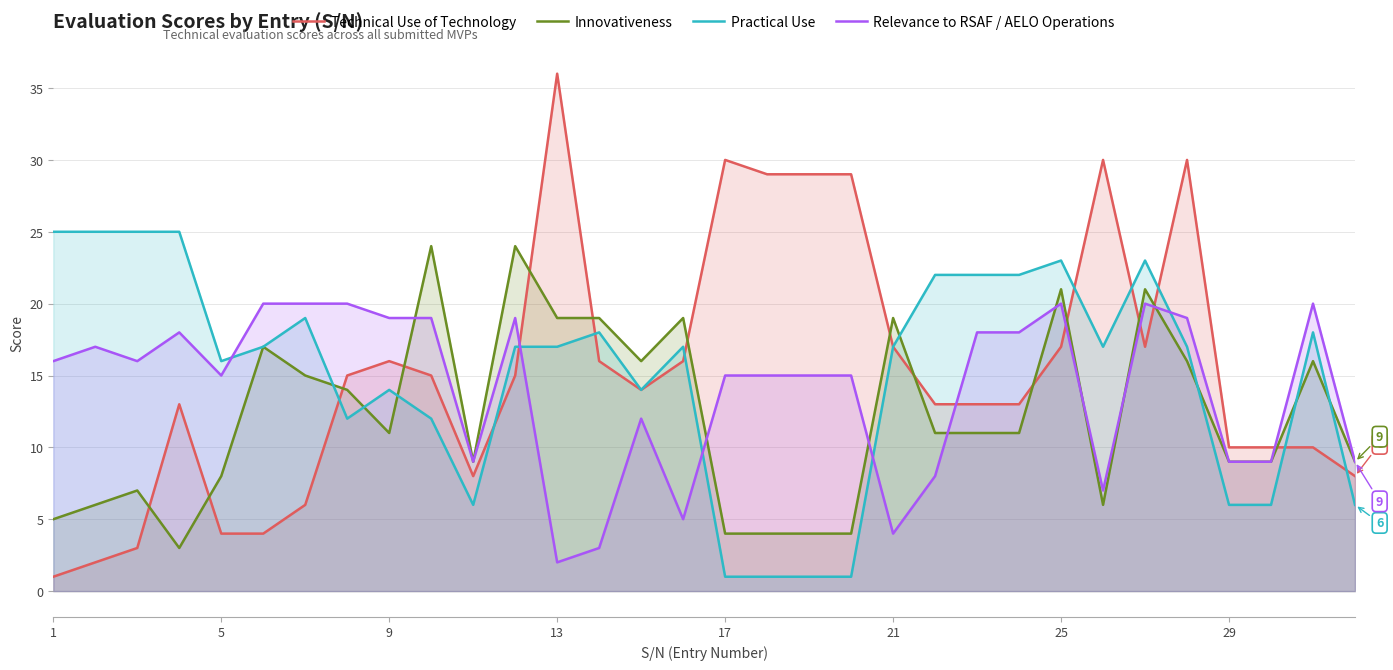

At which category does the chart reach its minimum across all series?

1